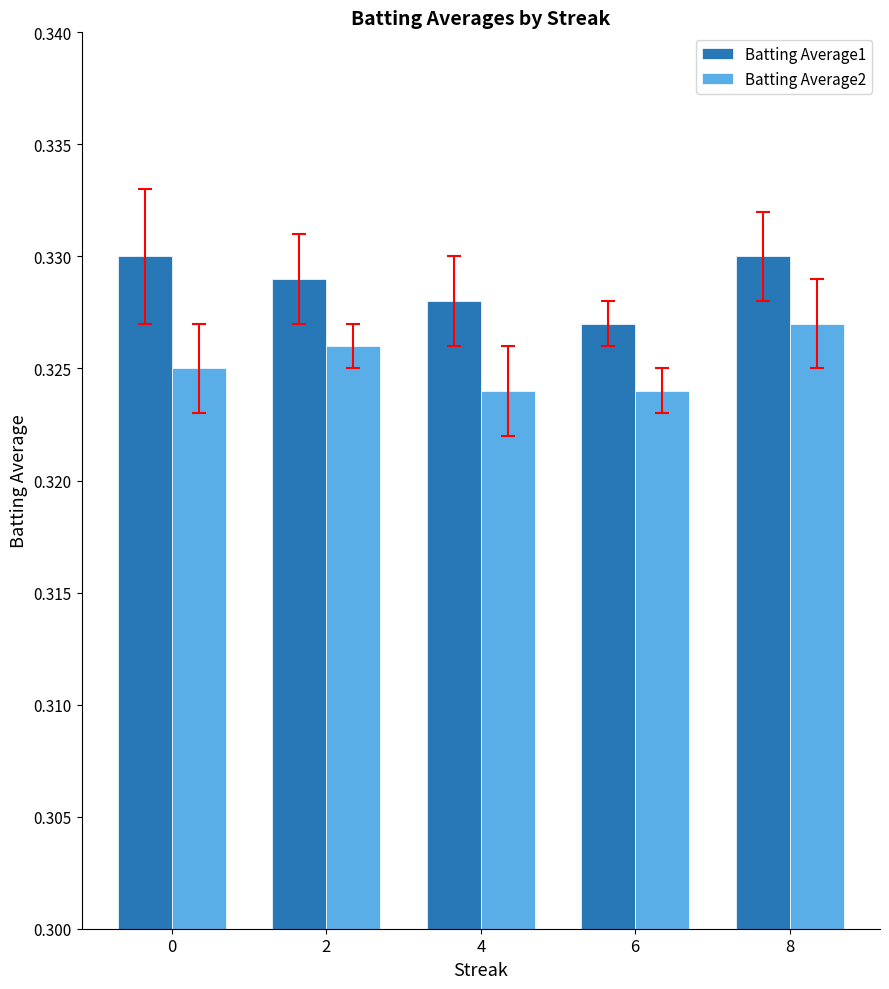

The Batting Average2 series shows 0.2 at 0. True or false?

False